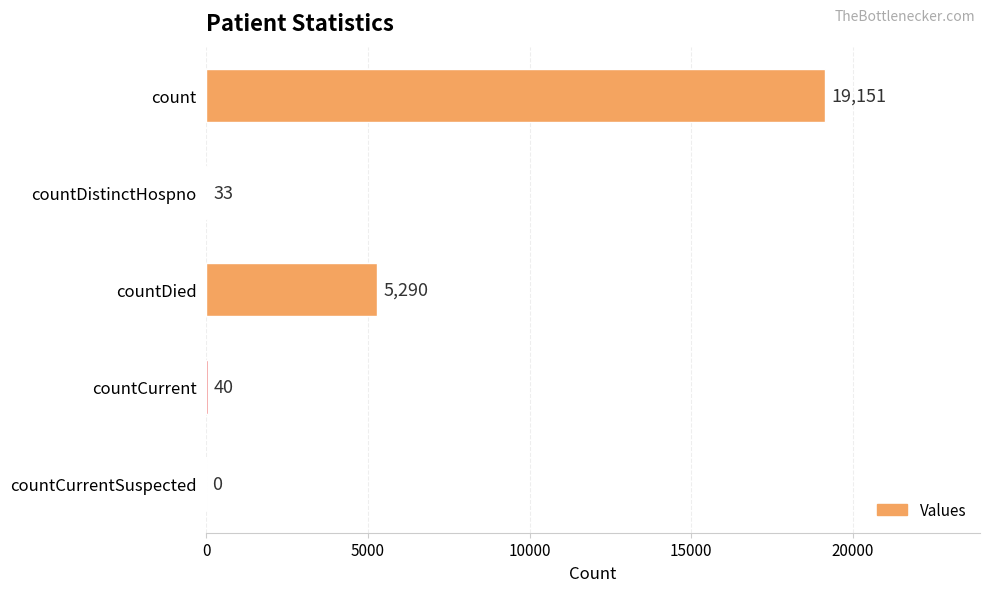

What is the sum of all values?

24514